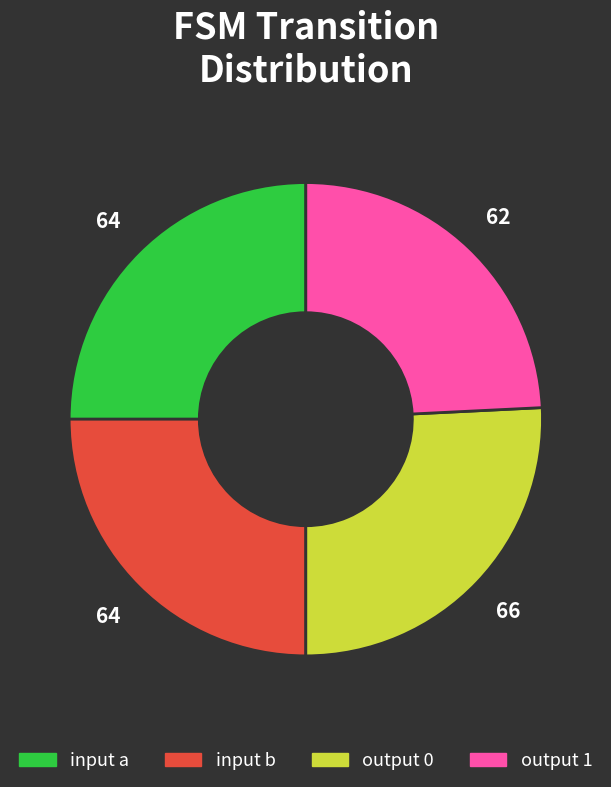

Is there a majority slice in this chart?

No